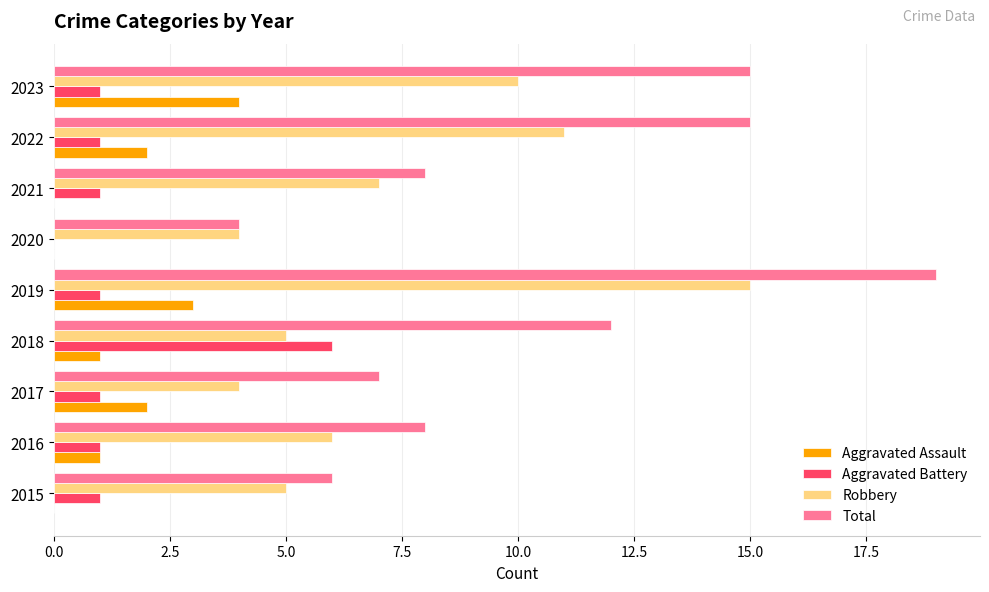

Which series has the largest total across all categories?

Total